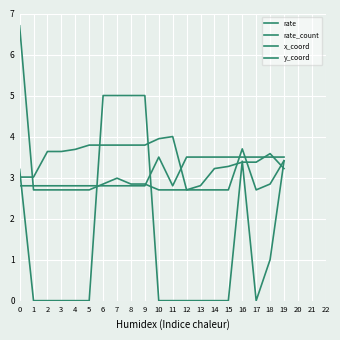

The value of rate_count at 17 is 2.7. True or false?

True